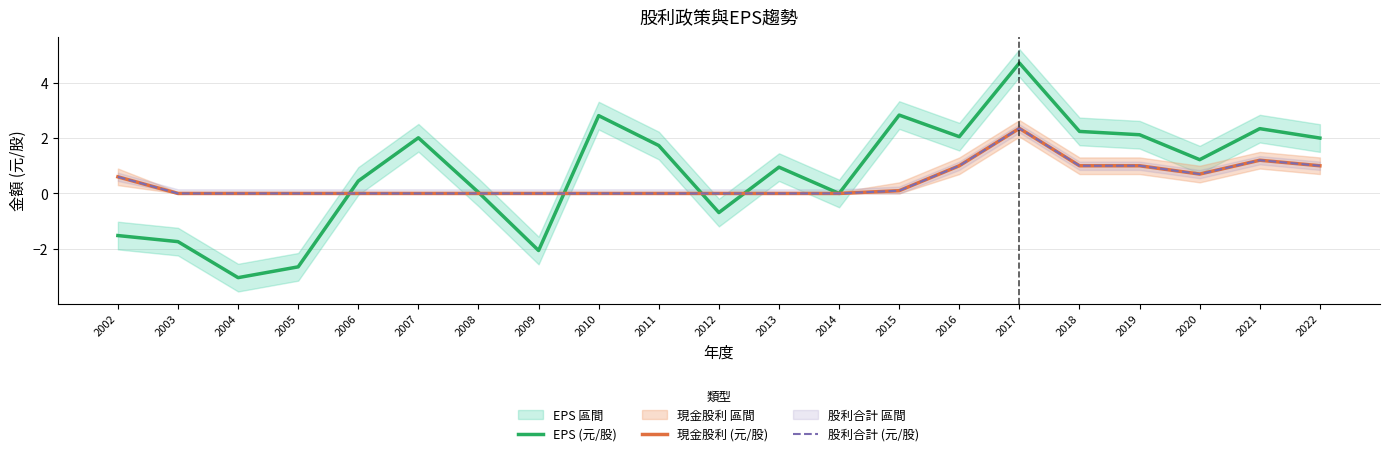

What is the maximum value for EPS (元/股)?

4.7